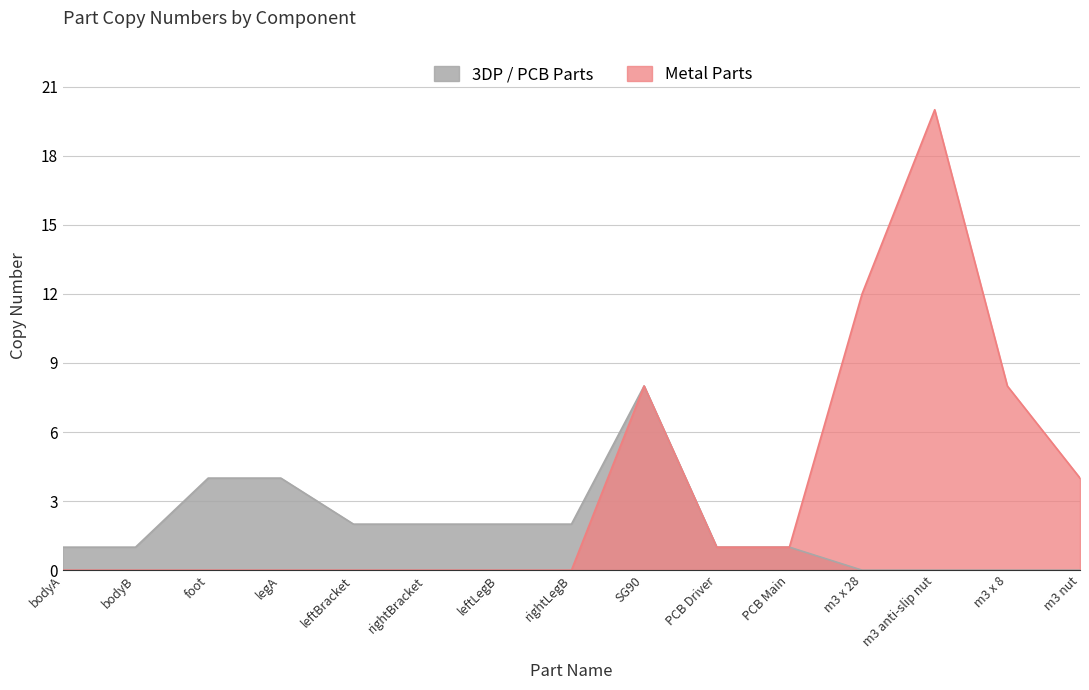

True or false: the data has more than 1 interior local peaks.

True